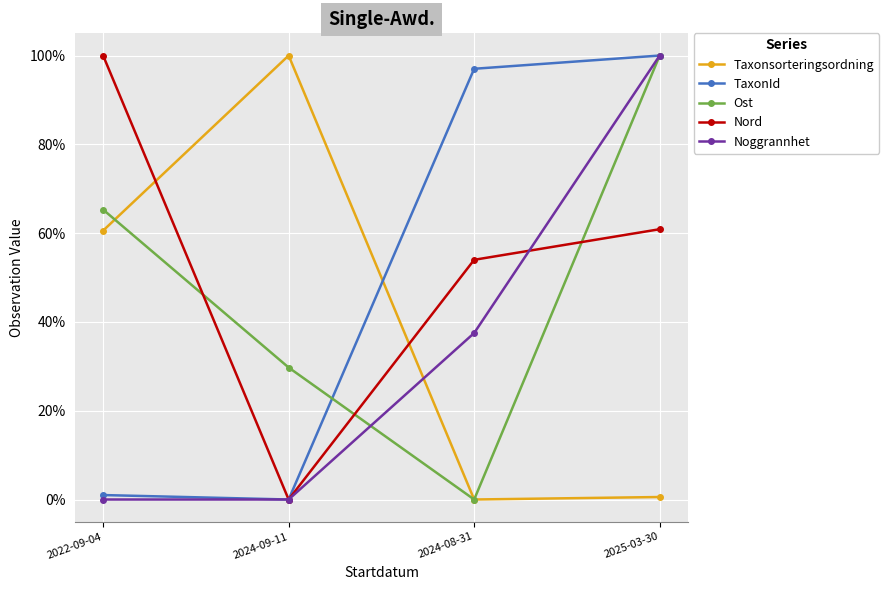

The Ost series shows 65.3 at 2022-09-04. True or false?

True